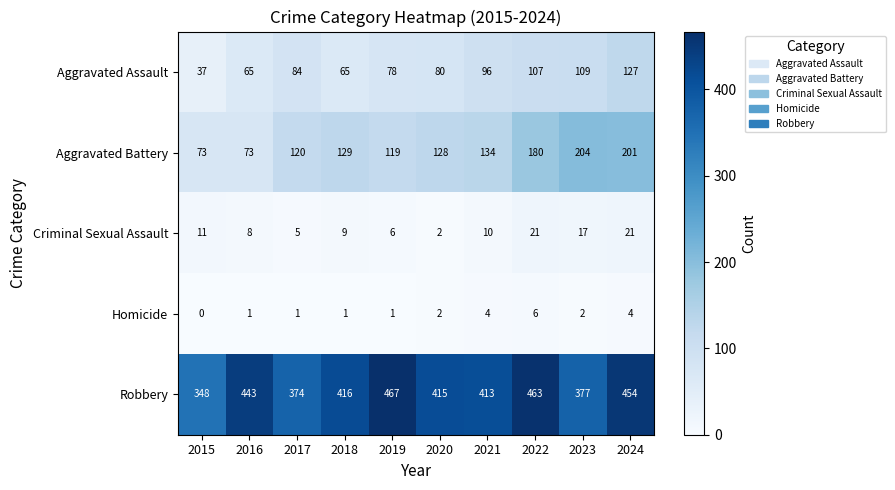

The value of Robbery at 2016 is 443. True or false?

True